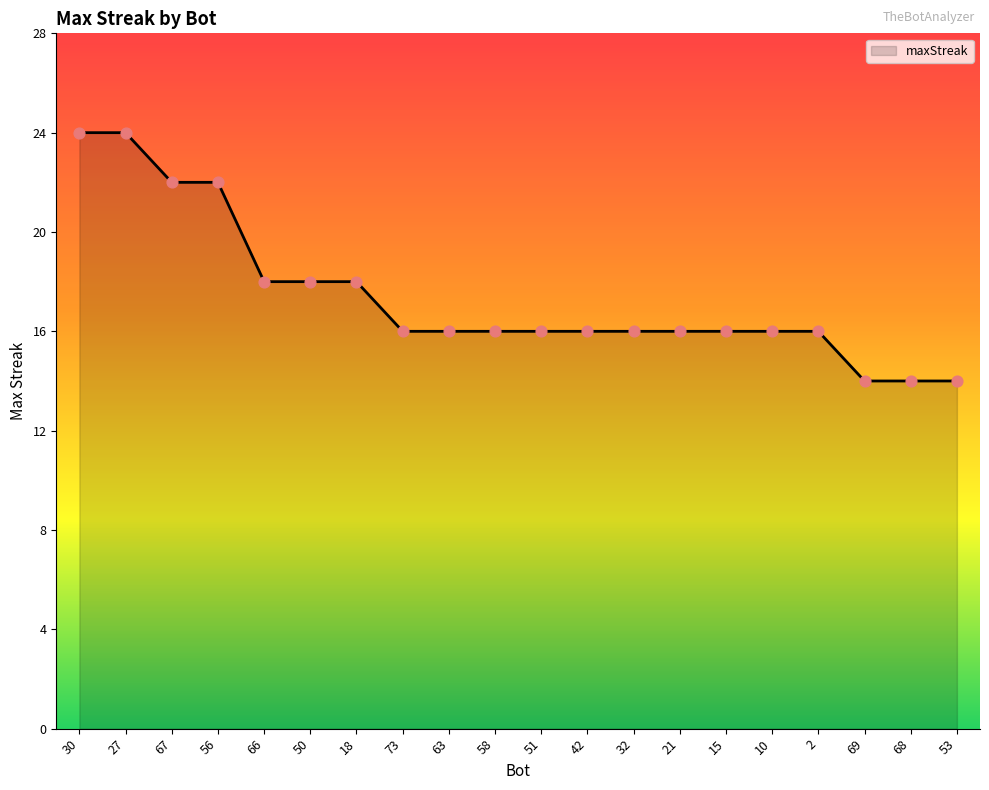

Between 50 and 58, which is larger?

50